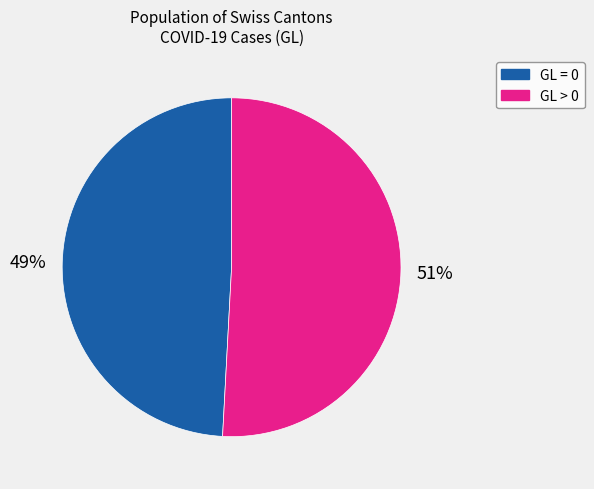

Is there any slice that represents more than half of the pie?

Yes